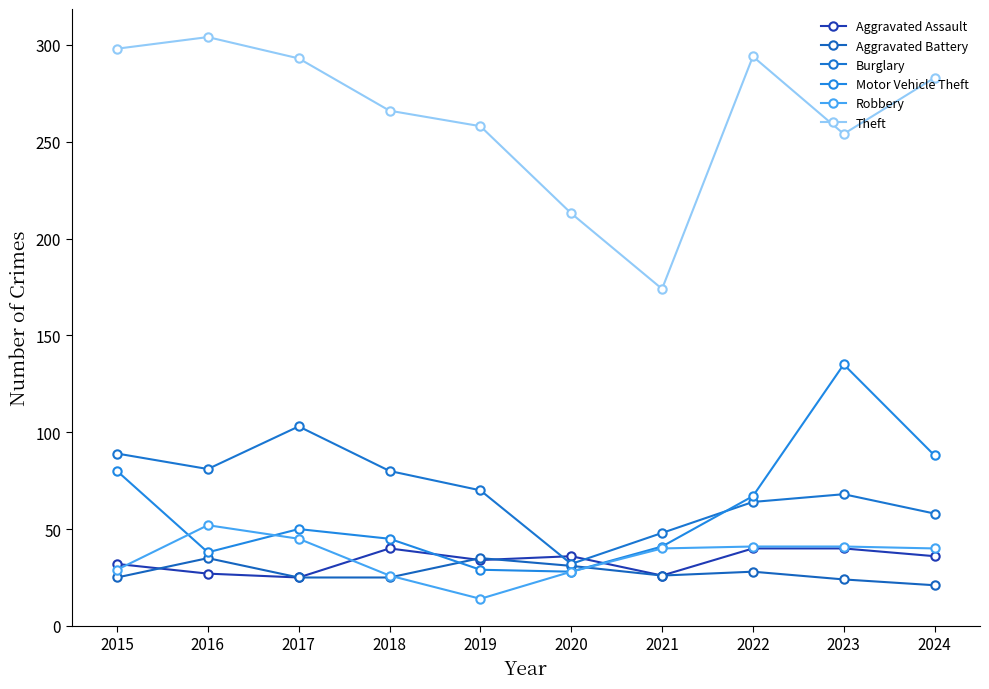

Reading left to right, transcribe all the data shown in this chart.

Aggravated Assault: 2015=32	2016=27	2017=25	2018=40	2019=34	2020=36	2021=26	2022=40	2023=40	2024=36
Aggravated Battery: 2015=25	2016=35	2017=25	2018=25	2019=35	2020=31	2021=26	2022=28	2023=24	2024=21
Burglary: 2015=89	2016=81	2017=103	2018=80	2019=70	2020=32	2021=48	2022=64	2023=68	2024=58
Motor Vehicle Theft: 2015=80	2016=38	2017=50	2018=45	2019=29	2020=28	2021=41	2022=67	2023=135	2024=88
Robbery: 2015=29	2016=52	2017=45	2018=26	2019=14	2020=28	2021=40	2022=41	2023=41	2024=40
Theft: 2015=298	2016=304	2017=293	2018=266	2019=258	2020=213	2021=174	2022=294	2023=254	2024=283